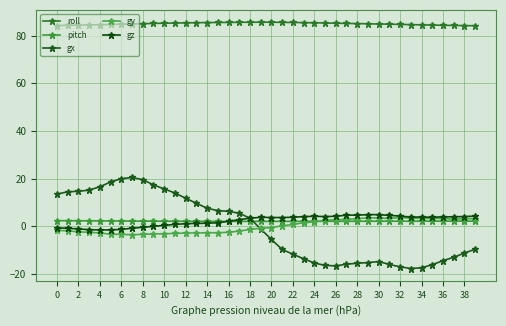

At how many categories does at least one series exceed 75?

40